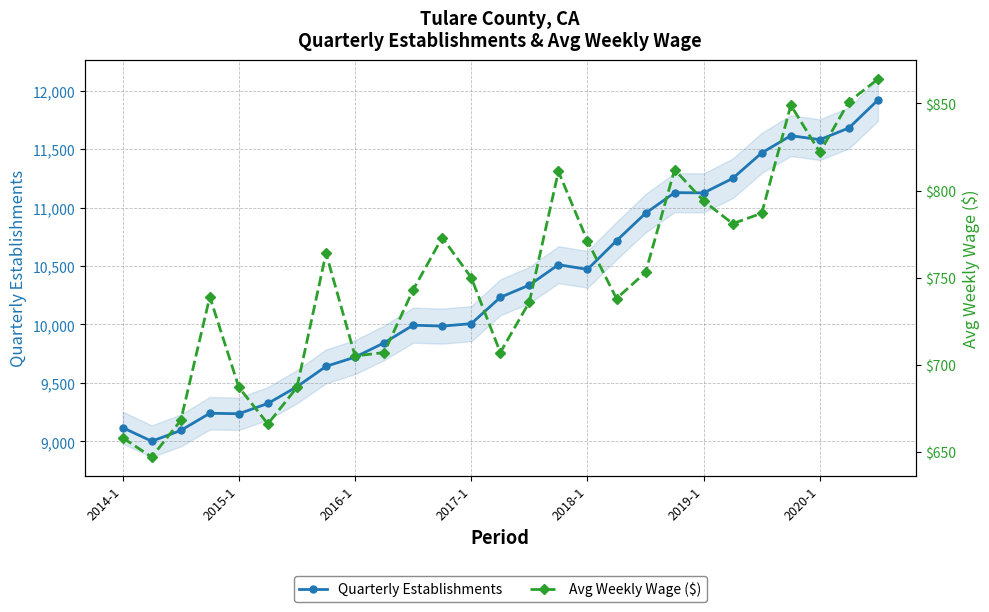

True or false: Avg Weekly Wage ($) has a value of 1313 at 17.

False